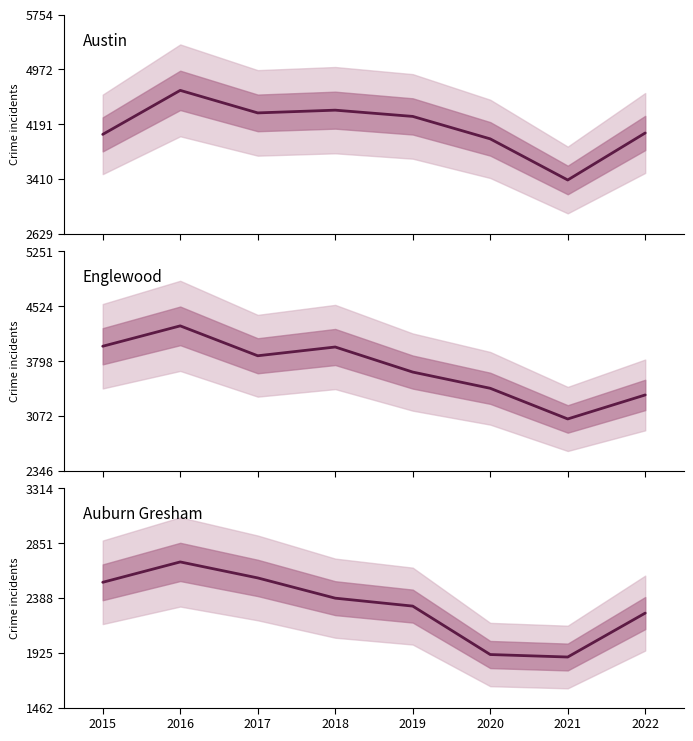

Reading left to right, transcribe all the data shown in this chart.

Austin: 2015=4047	2016=4674	2017=4353	2018=4392	2019=4303	2020=3983	2021=3397	2022=4067
Englewood: 2015=3995	2016=4265	2017=3869	2018=3985	2019=3653	2020=3438	2021=3032	2022=3350
Auburn Gresham: 2015=2520	2016=2692	2017=2557	2018=2386	2019=2319	2020=1910	2021=1889	2022=2260